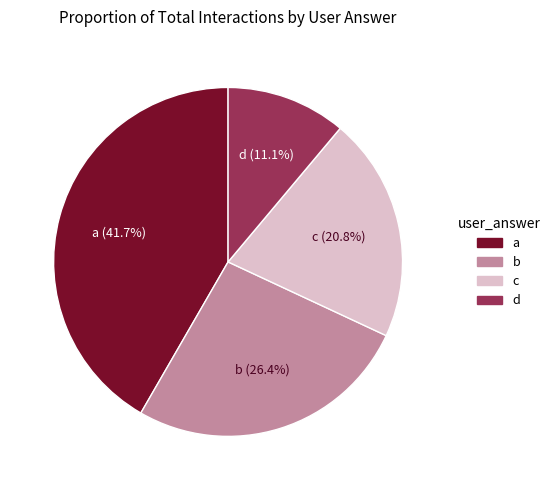

To the nearest percent, what is the average slice percentage?

25%